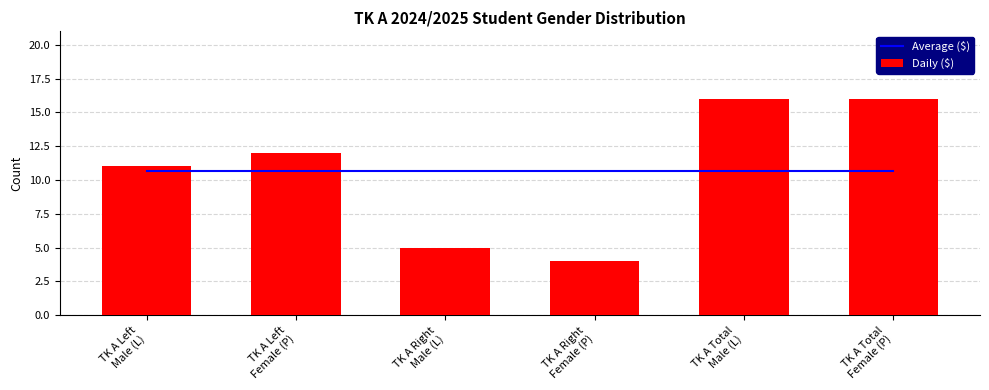

At which category does the chart reach its peak across all series?

TK A Total
Male (L)